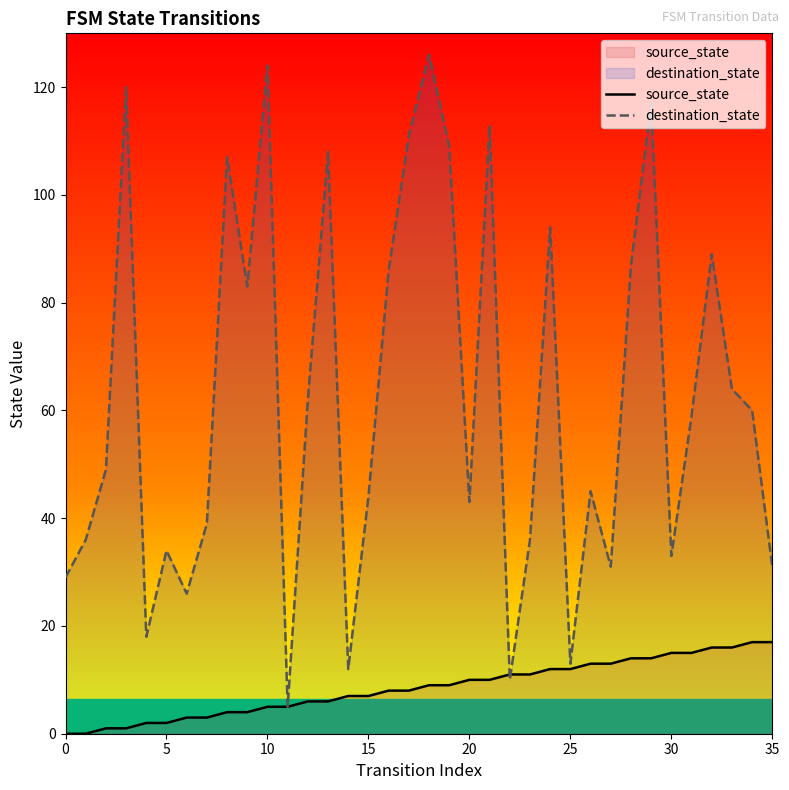

After their last crossing, which series has the higher values: destination_state or source_state?

destination_state